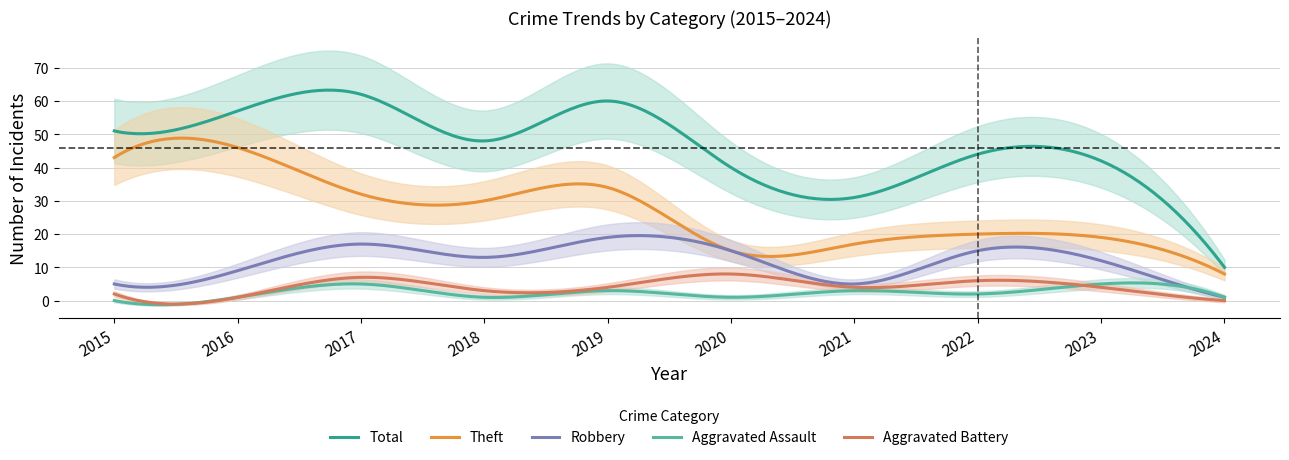

What is the difference between the maximum and minimum values in the Total series?

53.3